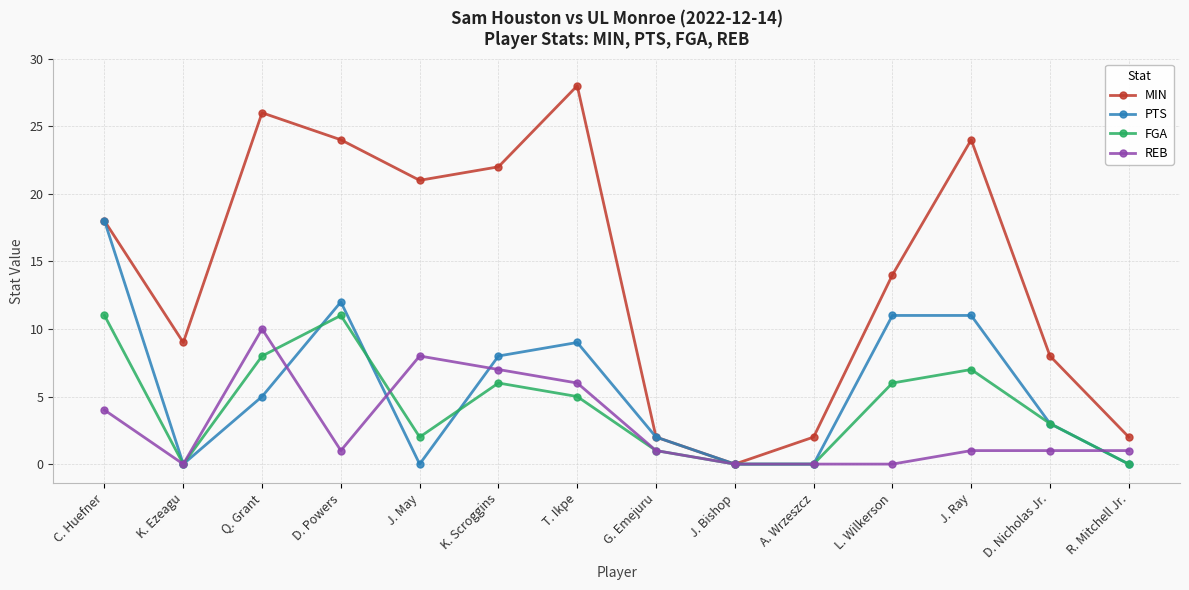

Where is REB nearest to the value 5?

C. Huefner